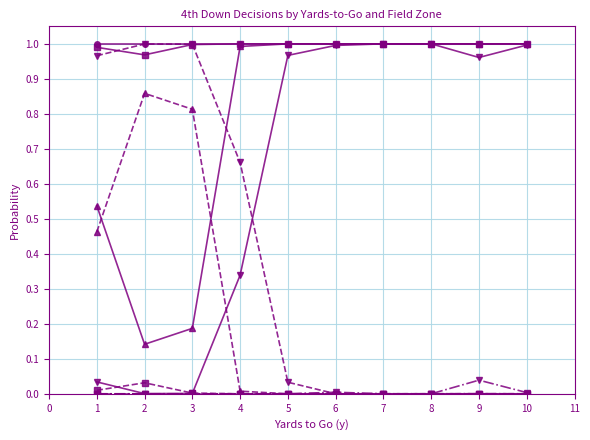

The punt series shows 0.7 at 2. True or false?

False